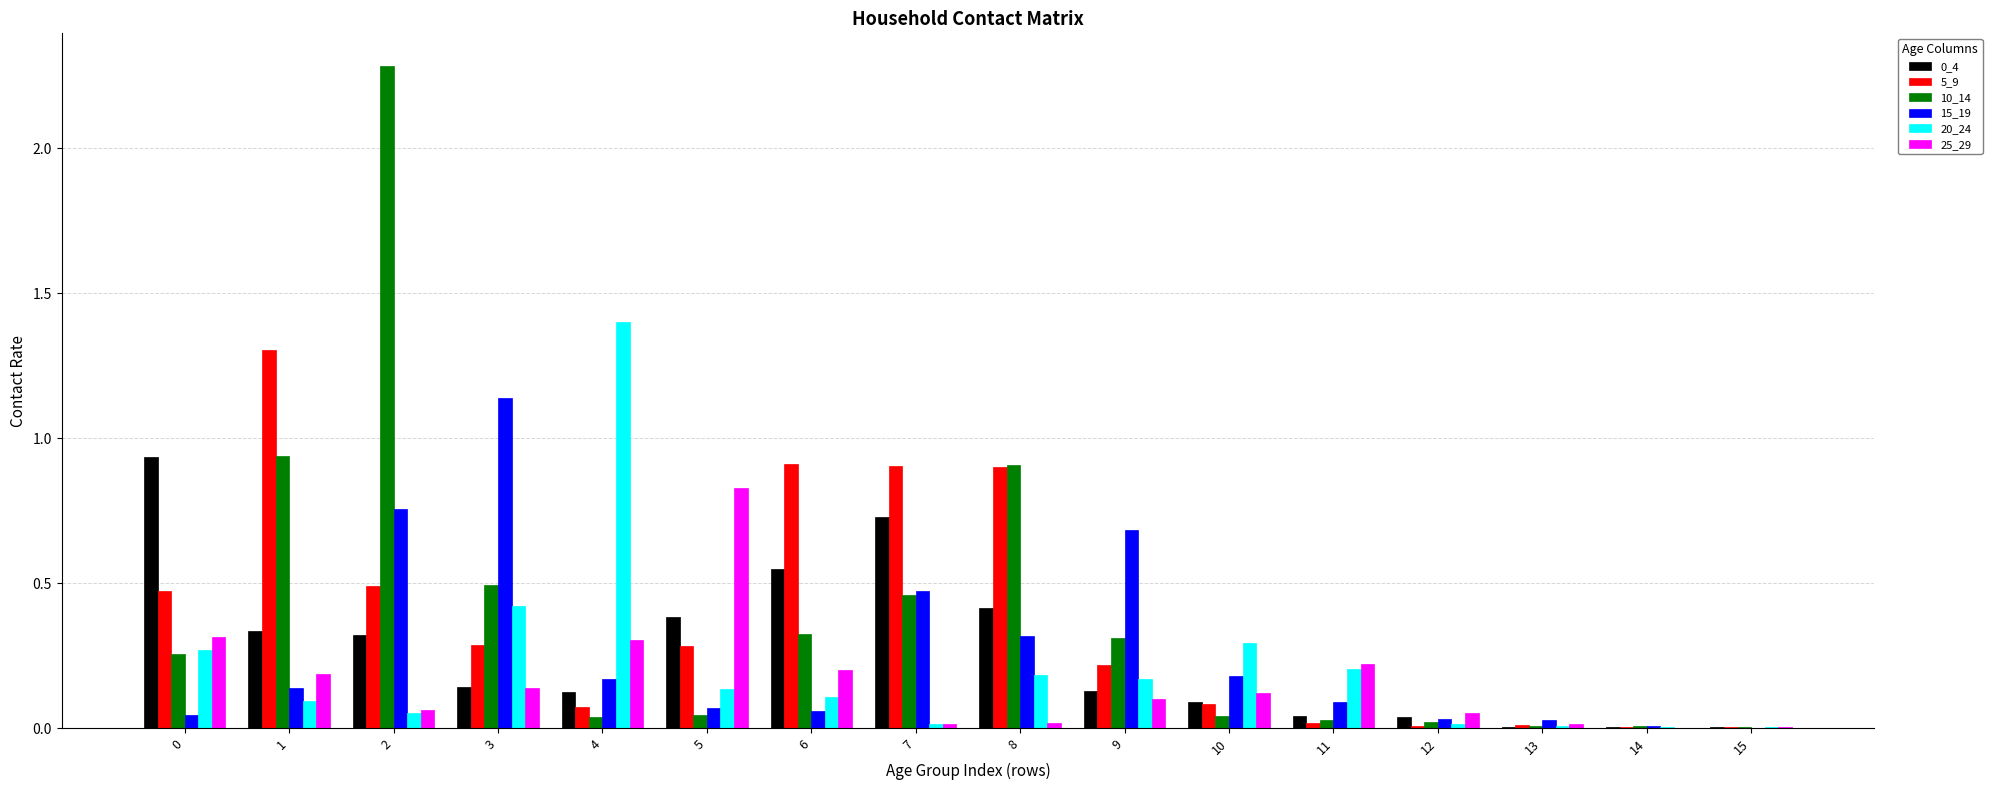

The value of 5_9 at 8 is 1.4. True or false?

False